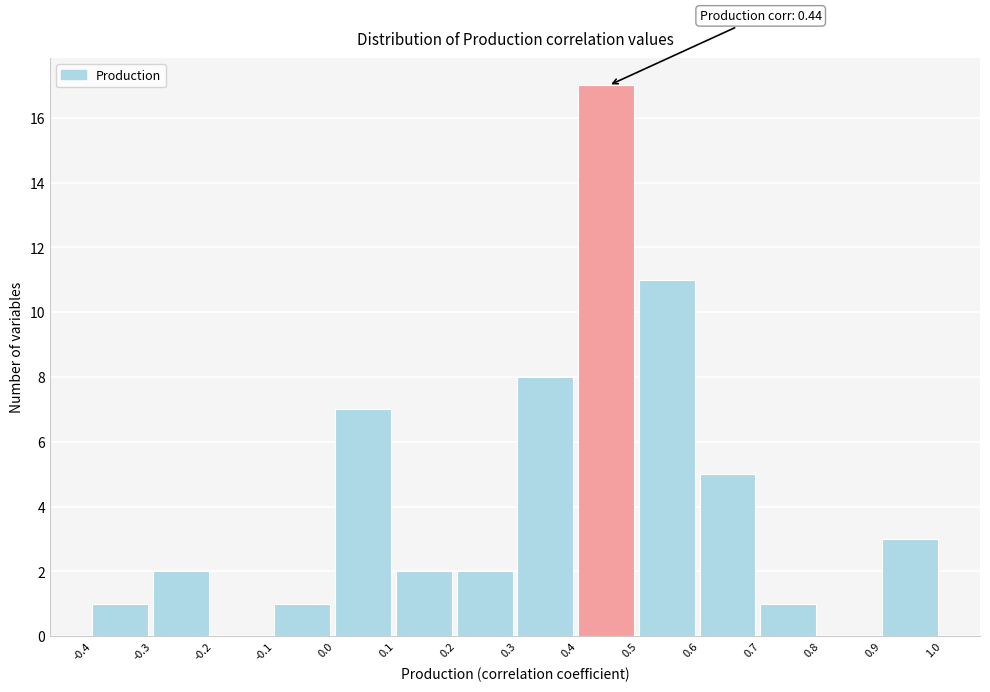

Which range on the x-axis has the tallest bar?

0.4 to 0.5